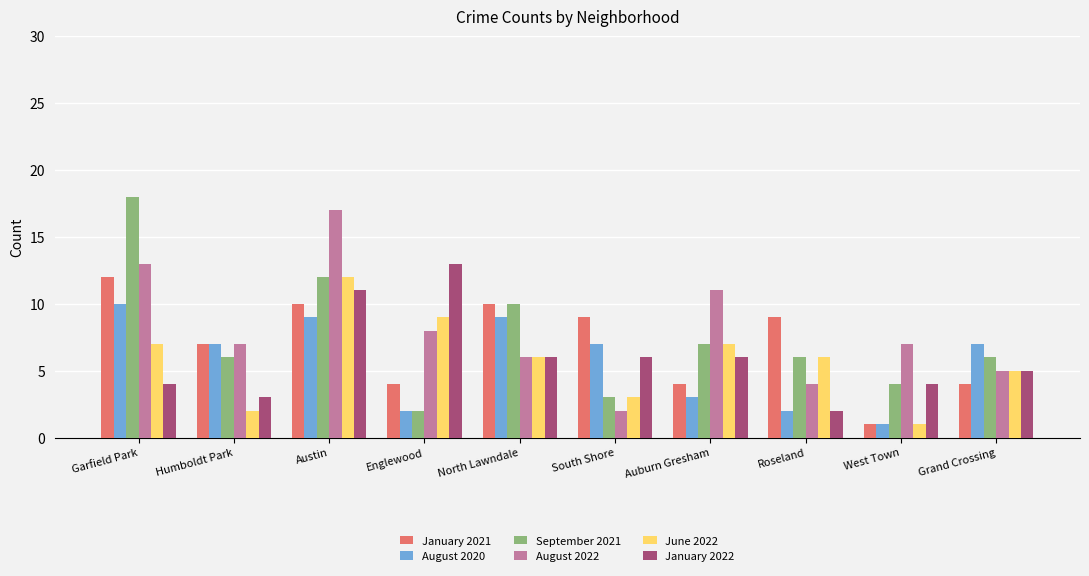

Between Englewood and Auburn Gresham, which series saw the biggest shift?

January 2022